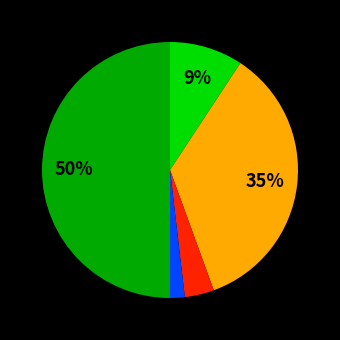

To the nearest percent, what is the average slice percentage?

20%